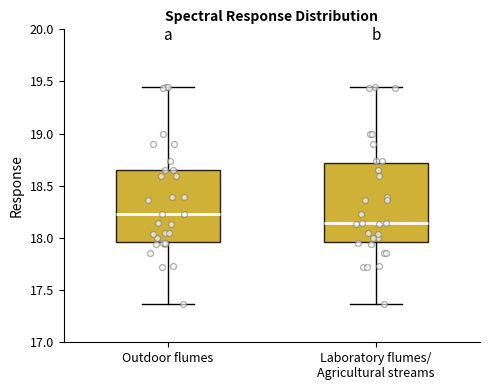

Reading left to right, read every box against the y-axis: the position of its median line, the range the box covers, and the ends of its whiskers. The values are not printed on the chart, so give them approximately, as read against the axis.

Outdoor flumes: median 18.25, box 17.95 to 18.65, whiskers 17.35 to 19.45
Laboratory flumes/ Agricultural streams: median 18.15, box 17.95 to 18.70, whiskers 17.35 to 19.45